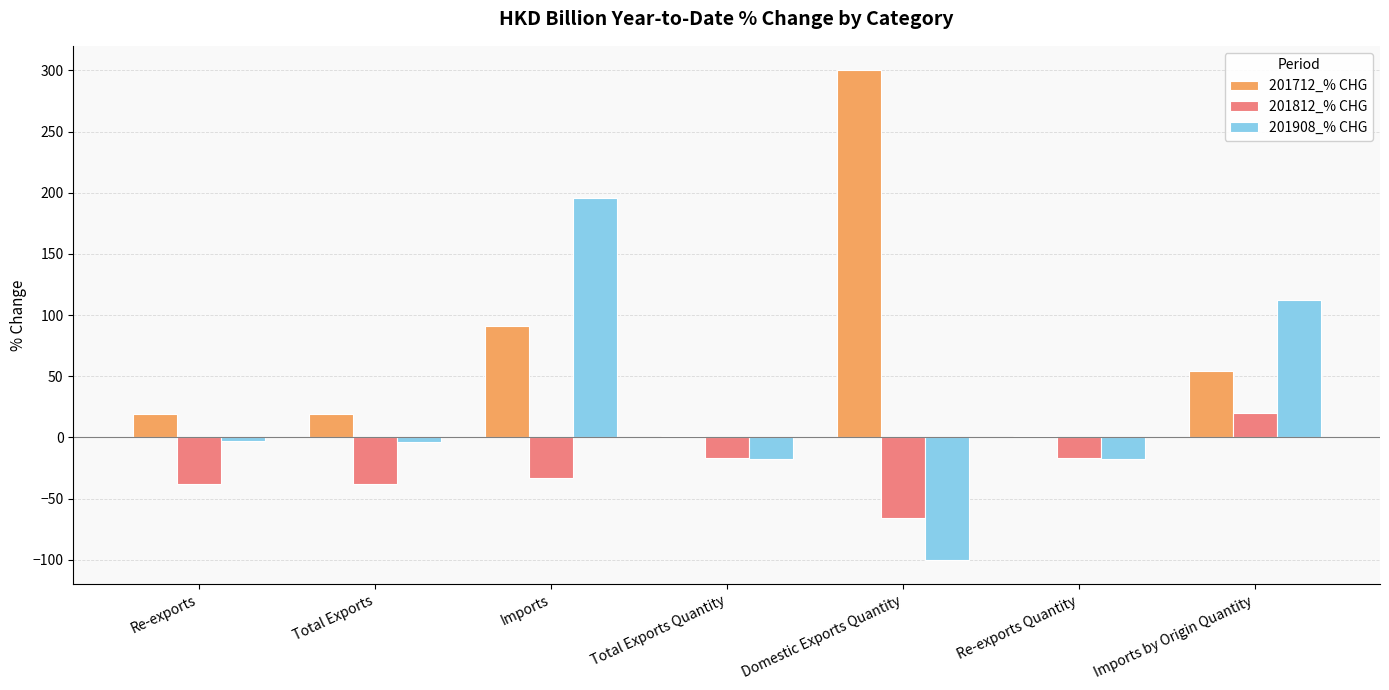

True or false: 201712_% CHG has a value of 18.8 at Total Exports.

True